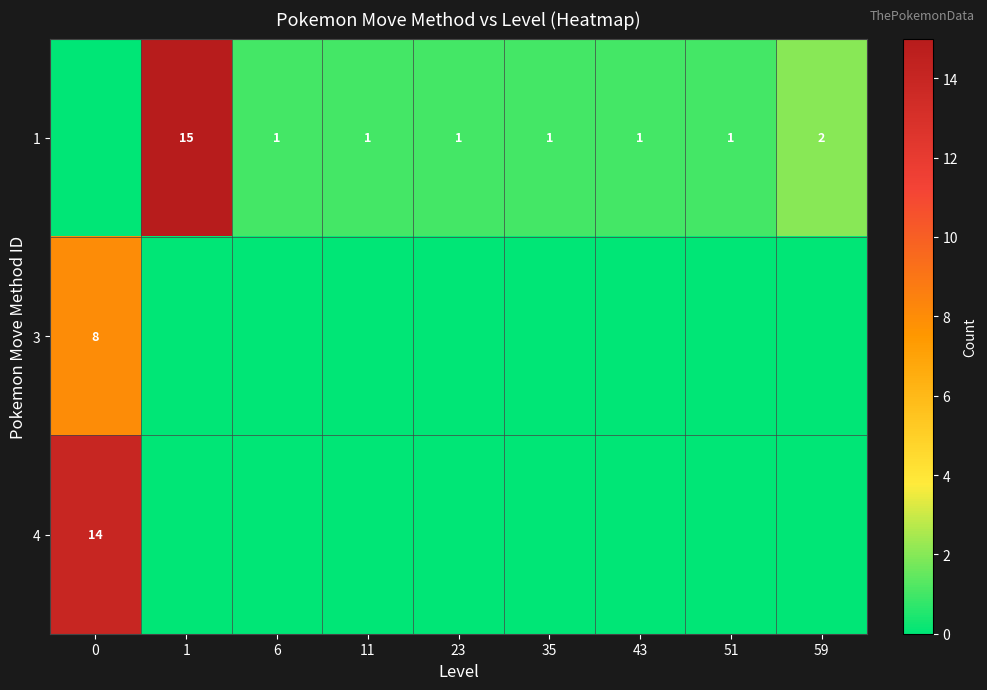

Is it true that 4 equals 21 at 0?

False